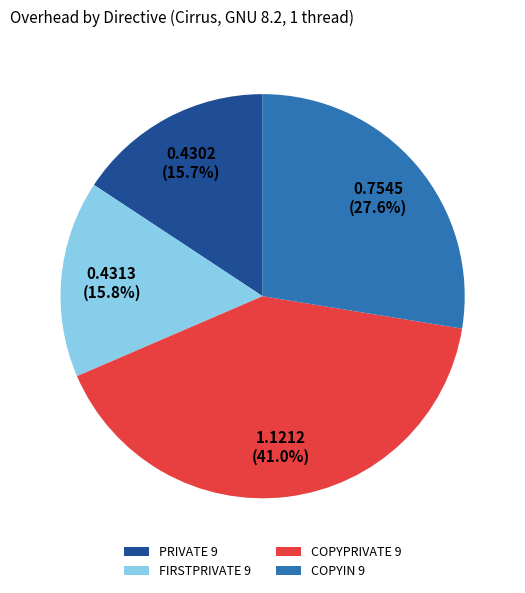

Which slice is the largest?

COPYPRIVATE 9